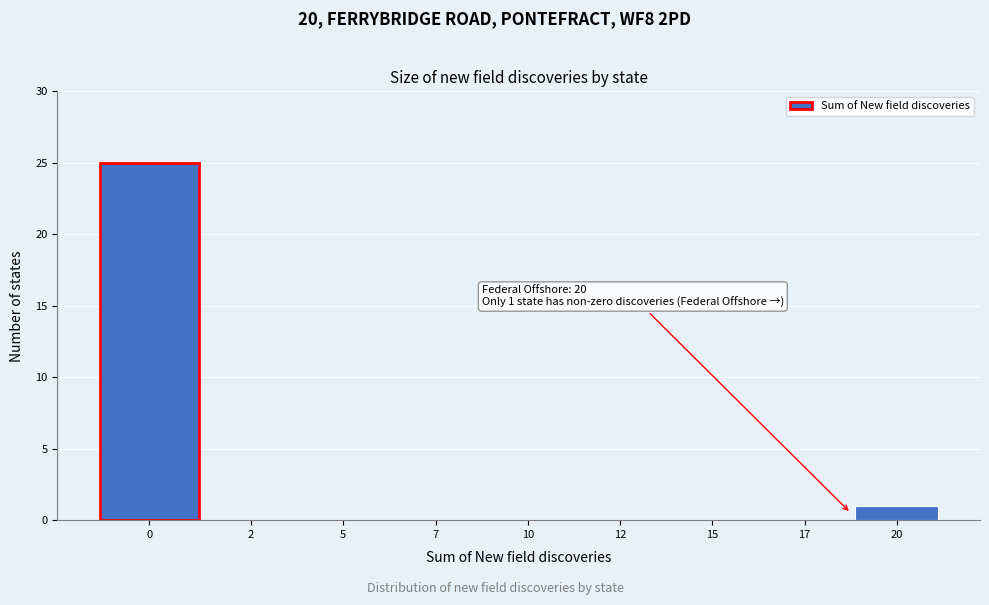

Reading left to right, transcribe all the data shown in this chart.

0=25	2=0	5=0	7=0	10=0	12=0	15=0	17=0	20=1